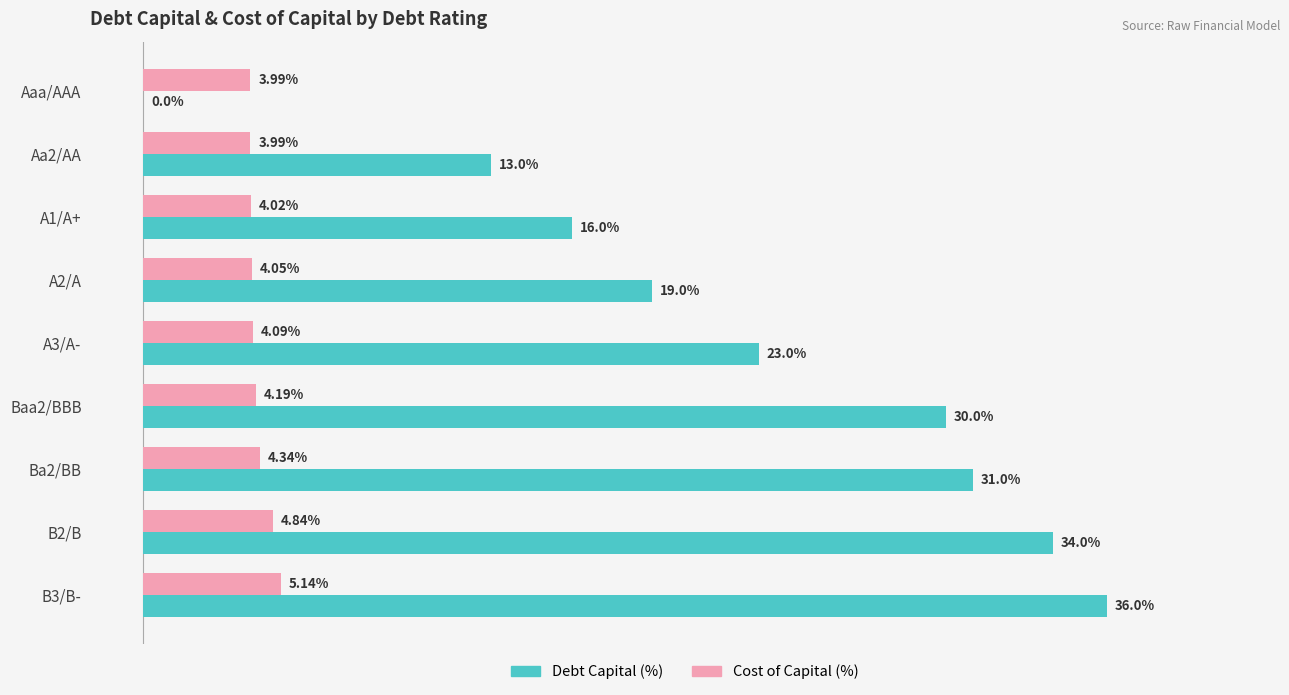

Which series changed the most between A3/A- and B3/B-?

Debt Capital (%)